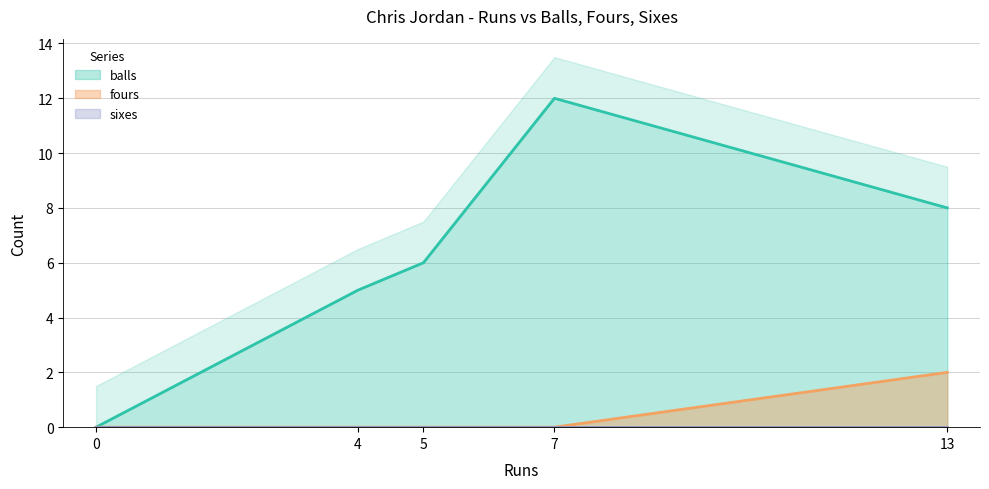

Does the chart have visible grid lines?

Yes